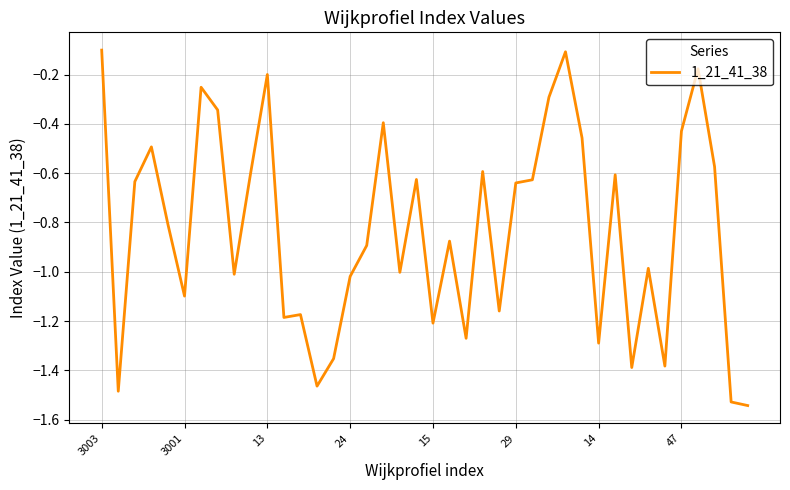

What is the difference between the maximum and minimum values?

1.4